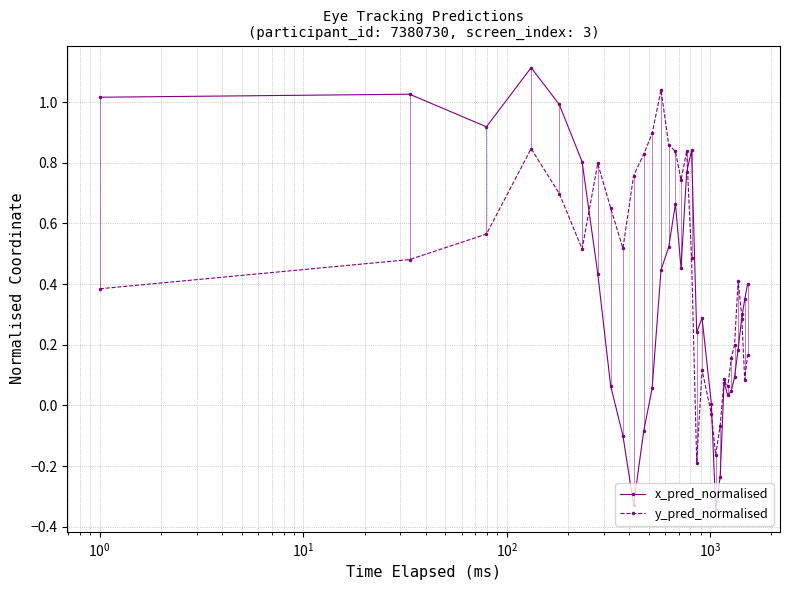

Rank the series by their maximum value, from highest to lowest.

x_pred_normalised, y_pred_normalised